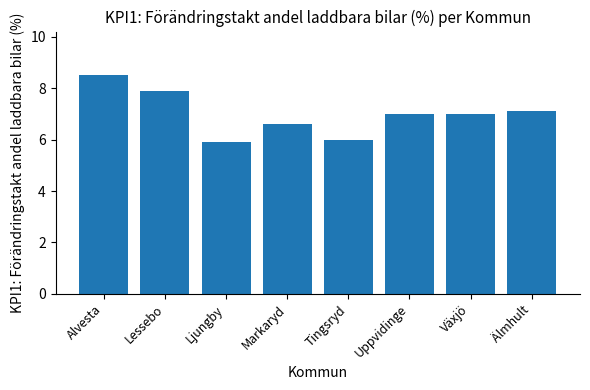

Read the value at Alvesta.

8.5